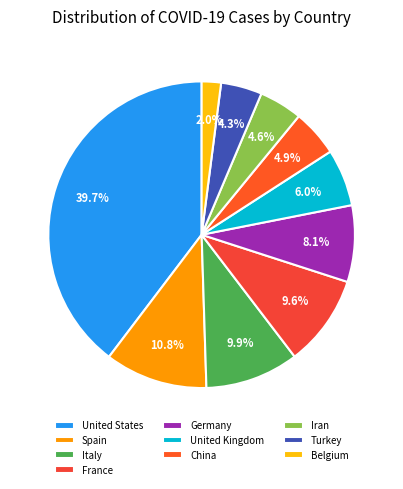

Is there any slice that represents more than half of the pie?

No